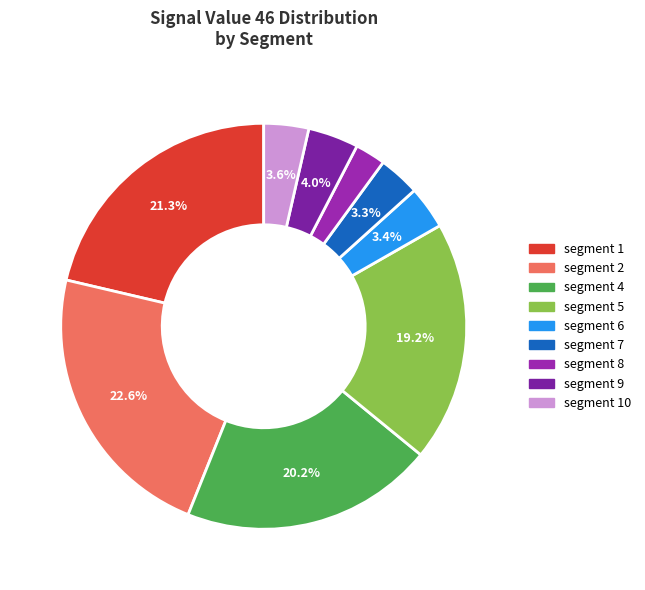

How many segments does this pie chart have?

9